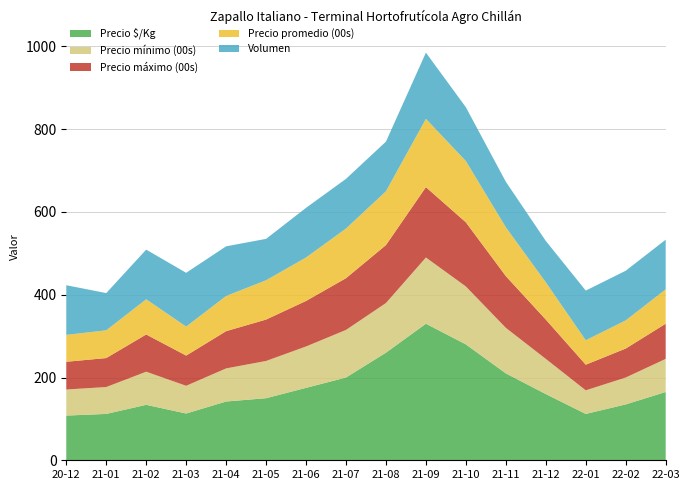

Reading right to left, what are all the values shown in this chart?

Precio $/Kg: 165	135	112	160	210	280	330	260	200	175	150	142	113	134	112	108
Precio mínimo (00s): 80	65	57	85	110	140	160	120	115	100	90	80	67	80	65	63
Precio máximo (00s): 85	70	62	95	125	155	170	140	125	110	100	90	73	90	70	67
Precio promedio (00s): 83	68	59	90	118	148	165	130	120	105	95	85	70	85	67	65
Volumen: 120	120	120	100	110	130	160	120	120	120	100	120	130	120	90	120